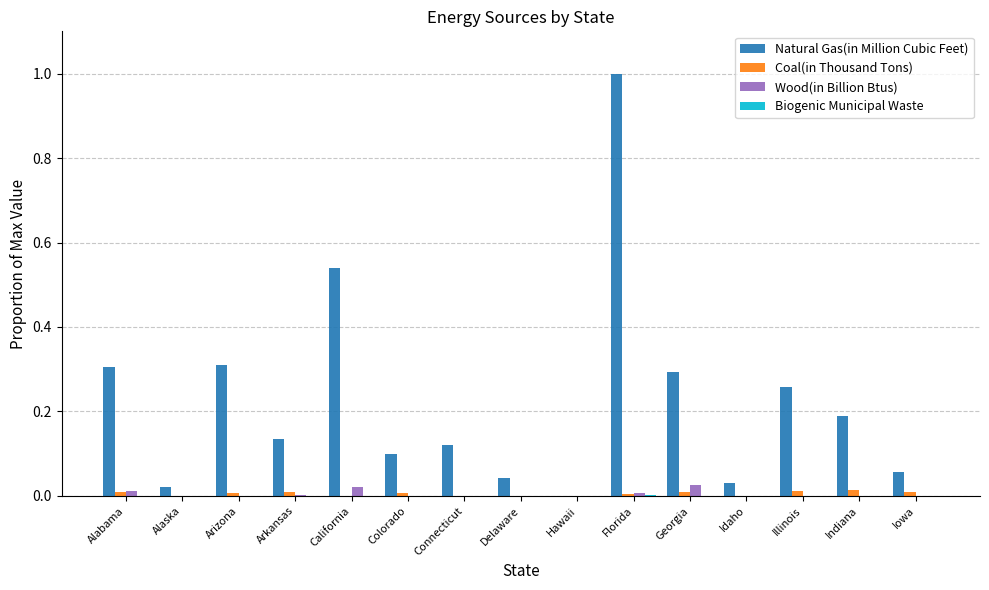

Which category has the highest value in the Natural Gas(in Million Cubic Feet) series?

Florida